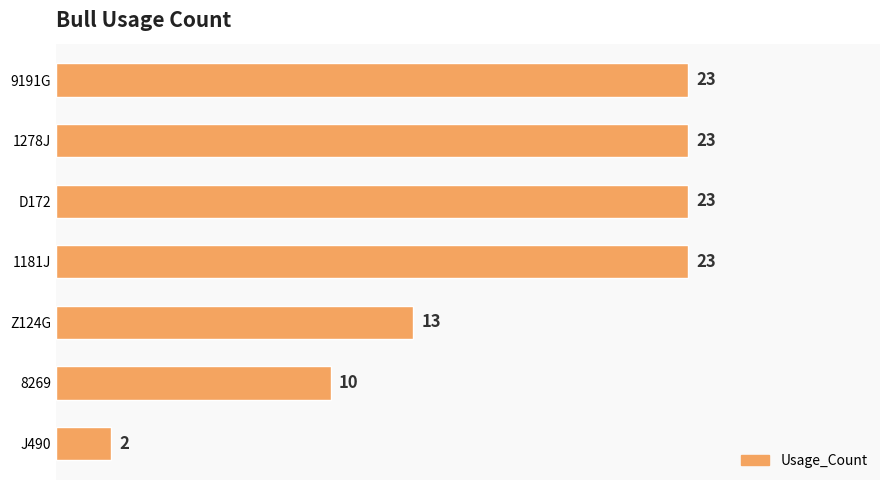

Which label corresponds to the smallest value in the chart?

J490